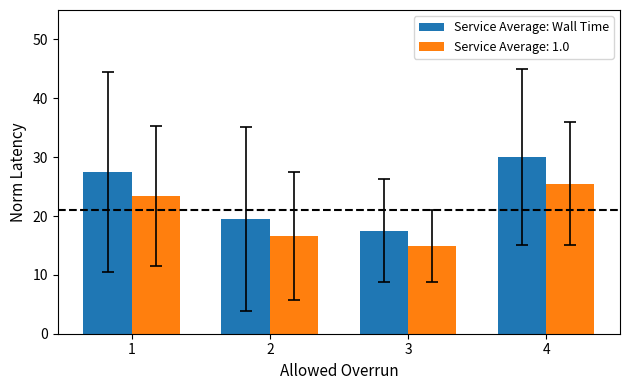

Read the Service Average: Wall Time value at 1.

27.5